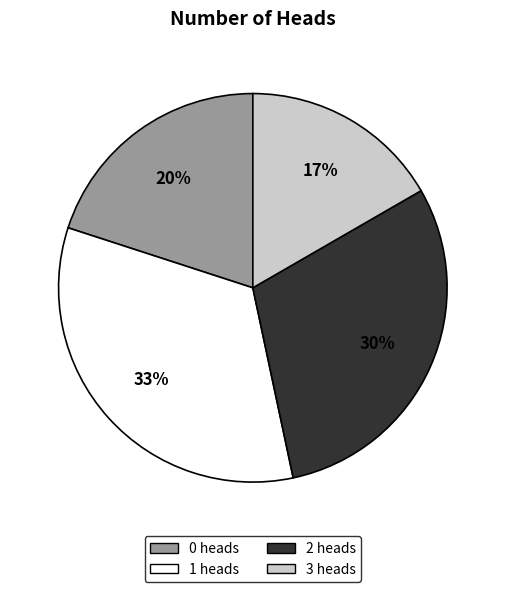

Count the number of slices in the pie.

4